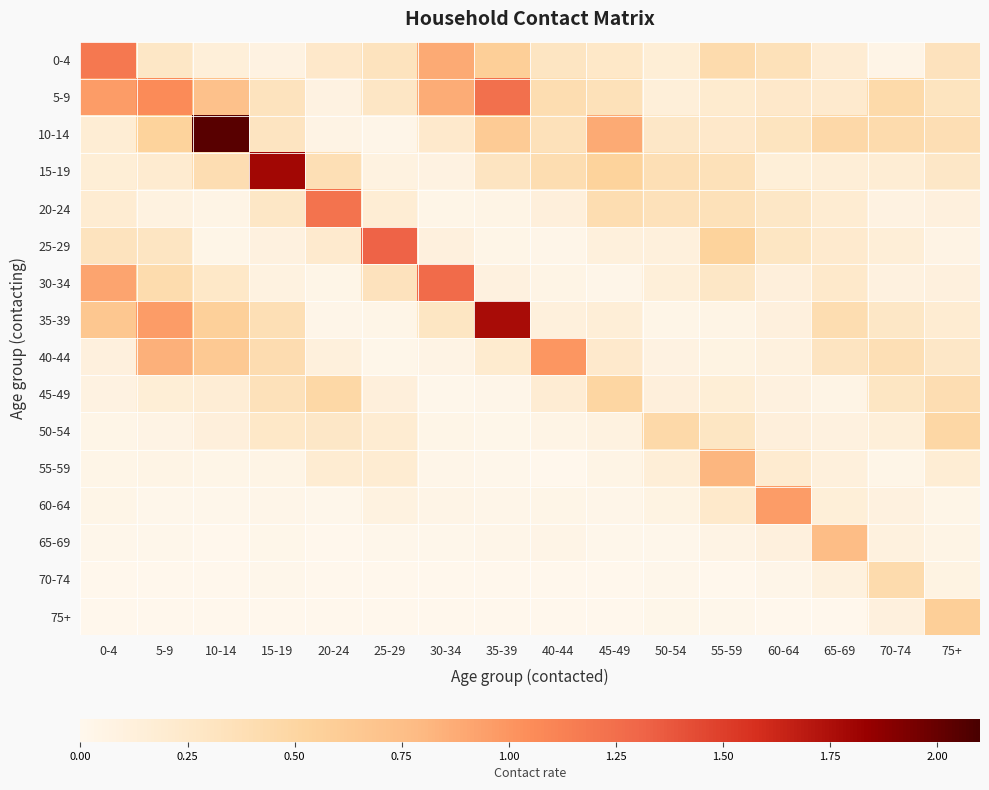

Reading right to left, extract all data points from this chart.

0-4: 75+=0.3	70-74=0.0	65-69=0.2	60-64=0.4	55-59=0.4	50-54=0.2	45-49=0.3	40-44=0.3	35-39=0.6	30-34=0.9	25-29=0.3	20-24=0.3	15-19=0.1	10-14=0.1	5-9=0.3	0-4=1.2
5-9: 75+=0.3	70-74=0.5	65-69=0.2	60-64=0.3	55-59=0.2	50-54=0.1	45-49=0.4	40-44=0.4	35-39=1.2	30-34=0.9	25-29=0.3	20-24=0.1	15-19=0.3	10-14=0.7	5-9=1.1	0-4=1.0
10-14: 75+=0.4	70-74=0.4	65-69=0.5	60-64=0.3	55-59=0.3	50-54=0.3	45-49=0.9	40-44=0.3	35-39=0.6	30-34=0.2	25-29=0.0	20-24=0.1	15-19=0.3	10-14=2.0	5-9=0.5	0-4=0.2
15-19: 75+=0.3	70-74=0.2	65-69=0.1	60-64=0.1	55-59=0.4	50-54=0.4	45-49=0.5	40-44=0.4	35-39=0.3	30-34=0.1	25-29=0.1	20-24=0.4	15-19=1.8	10-14=0.4	5-9=0.2	0-4=0.2
20-24: 75+=0.1	70-74=0.1	65-69=0.2	60-64=0.3	55-59=0.4	50-54=0.4	45-49=0.4	40-44=0.1	35-39=0.0	30-34=0.0	25-29=0.2	20-24=1.2	15-19=0.3	10-14=0.1	5-9=0.1	0-4=0.2
25-29: 75+=0.1	70-74=0.2	65-69=0.2	60-64=0.3	55-59=0.5	50-54=0.1	45-49=0.1	40-44=0.0	35-39=0.0	30-34=0.1	25-29=1.3	20-24=0.2	15-19=0.1	10-14=0.0	5-9=0.3	0-4=0.3
30-34: 75+=0.1	70-74=0.1	65-69=0.2	60-64=0.1	55-59=0.3	50-54=0.1	45-49=0.0	40-44=0.1	35-39=0.1	30-34=1.3	25-29=0.3	20-24=0.0	15-19=0.1	10-14=0.3	5-9=0.4	0-4=0.9
35-39: 75+=0.2	70-74=0.3	65-69=0.4	60-64=0.1	55-59=0.1	50-54=0.0	45-49=0.2	40-44=0.1	35-39=1.8	30-34=0.3	25-29=0.0	20-24=0.0	15-19=0.4	10-14=0.6	5-9=1.0	0-4=0.7
40-44: 75+=0.3	70-74=0.4	65-69=0.3	60-64=0.1	55-59=0.1	50-54=0.1	45-49=0.2	40-44=1.0	35-39=0.2	30-34=0.1	25-29=0.0	20-24=0.1	15-19=0.4	10-14=0.6	5-9=0.8	0-4=0.1
45-49: 75+=0.4	70-74=0.3	65-69=0.1	60-64=0.1	55-59=0.2	50-54=0.1	45-49=0.5	40-44=0.2	35-39=0.0	30-34=0.0	25-29=0.1	20-24=0.5	15-19=0.3	10-14=0.2	5-9=0.2	0-4=0.1
50-54: 75+=0.5	70-74=0.1	65-69=0.1	60-64=0.1	55-59=0.3	50-54=0.5	45-49=0.1	40-44=0.1	35-39=0.0	30-34=0.0	25-29=0.2	20-24=0.3	15-19=0.3	10-14=0.1	5-9=0.1	0-4=0.0
55-59: 75+=0.2	70-74=0.0	65-69=0.1	60-64=0.2	55-59=0.8	50-54=0.2	45-49=0.1	40-44=0.0	35-39=0.0	30-34=0.0	25-29=0.2	20-24=0.2	15-19=0.1	10-14=0.0	5-9=0.0	0-4=0.0
60-64: 75+=0.0	70-74=0.1	65-69=0.1	60-64=1.0	55-59=0.2	50-54=0.1	45-49=0.0	40-44=0.0	35-39=0.0	30-34=0.0	25-29=0.1	20-24=0.0	15-19=0.0	10-14=0.0	5-9=0.0	0-4=0.0
65-69: 75+=0.1	70-74=0.1	65-69=0.8	60-64=0.1	55-59=0.1	50-54=0.0	45-49=0.0	40-44=0.0	35-39=0.0	30-34=0.0	25-29=0.0	20-24=0.0	15-19=0.0	10-14=0.0	5-9=0.0	0-4=0.0
70-74: 75+=0.1	70-74=0.4	65-69=0.1	60-64=0.0	55-59=0.0	50-54=0.0	45-49=0.0	40-44=0.0	35-39=0.0	30-34=0.0	25-29=0.0	20-24=0.0	15-19=0.0	10-14=0.0	5-9=0.0	0-4=0.0
75+: 75+=0.6	70-74=0.1	65-69=0.0	60-64=0.0	55-59=0.0	50-54=0.0	45-49=0.0	40-44=0.0	35-39=0.0	30-34=0.0	25-29=0.0	20-24=0.0	15-19=0.0	10-14=0.0	5-9=0.0	0-4=0.0